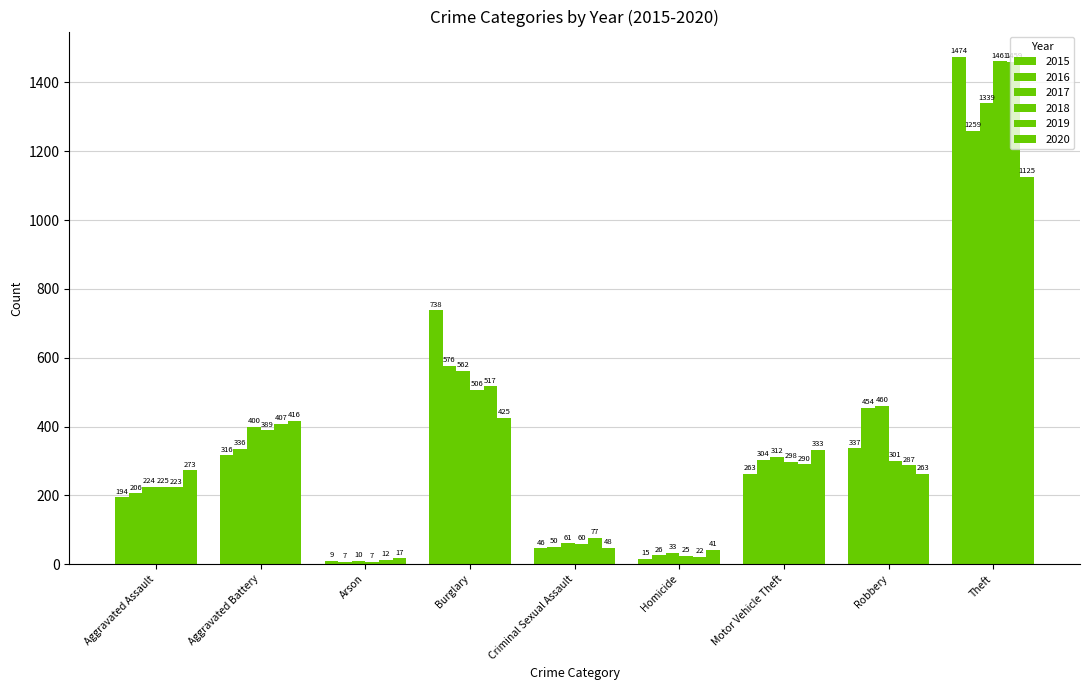

Does the chart contain any negative values?

No